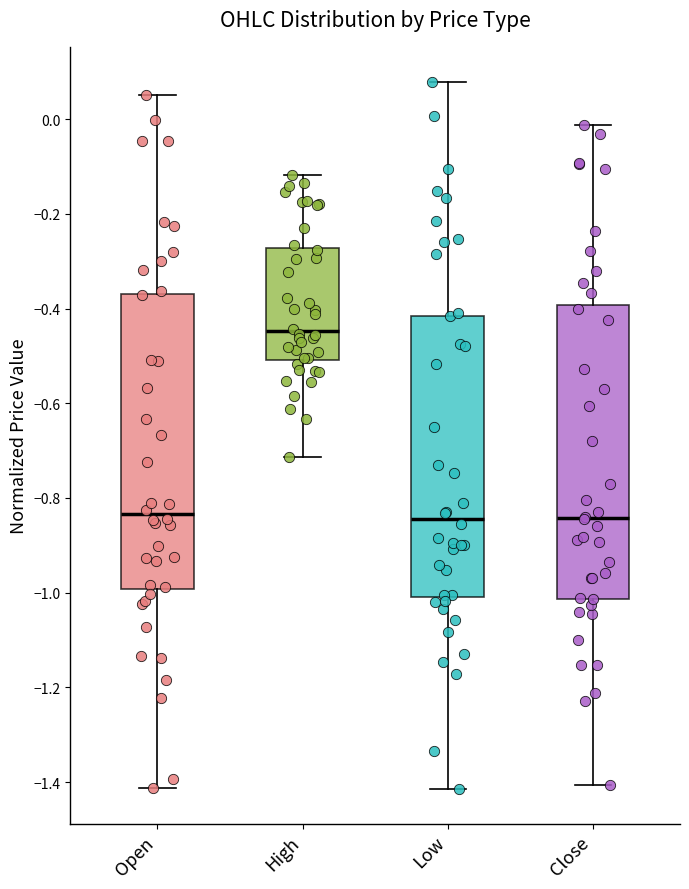

Reading left to right, transcribe this box plot: for each box, give where its median line is, the range the box spans, and where its two whiskers end, as read against the y-axis. The values are not printed on the chart, so give them approximately, as read against the axis.

Open: median -0.84, box -1.00 to -0.36, whiskers -1.42 to 0.06
High: median -0.44, box -0.50 to -0.28, whiskers -0.72 to -0.12
Low: median -0.84, box -1.00 to -0.42, whiskers -1.42 to 0.08
Close: median -0.84, box -1.02 to -0.40, whiskers -1.40 to -0.02